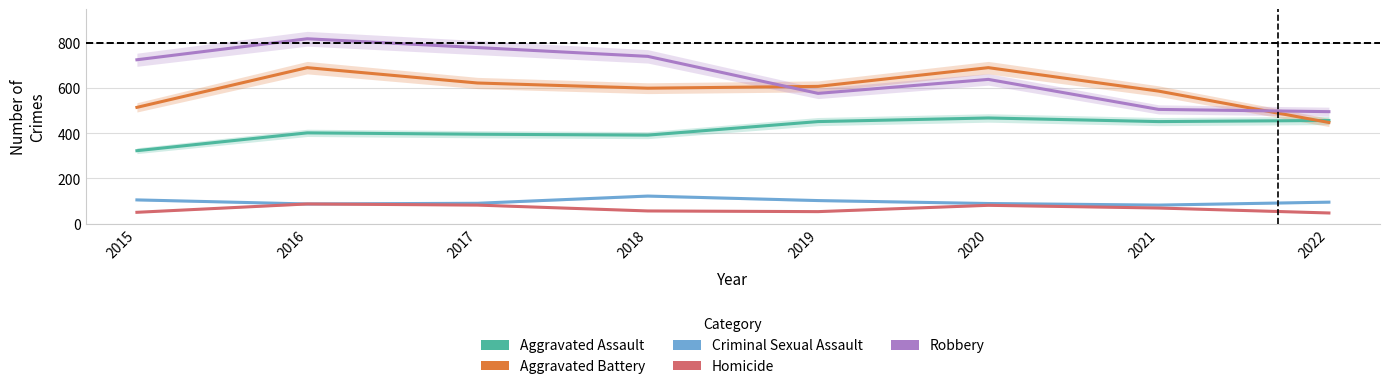

Reading left to right, extract all data points from this chart.

Aggravated Assault: 2015=323	2016=402	2017=396	2018=392	2019=452	2020=468	2021=452	2022=457
Aggravated Battery: 2015=515	2016=691	2017=623	2018=600	2019=608	2020=691	2021=587	2022=448
Criminal Sexual Assault: 2015=105	2016=87	2017=90	2018=122	2019=102	2020=89	2021=82	2022=95
Homicide: 2015=50	2016=87	2017=82	2018=56	2019=53	2020=81	2021=69	2022=47
Robbery: 2015=726	2016=819	2017=780	2018=741	2019=577	2020=639	2021=506	2022=496